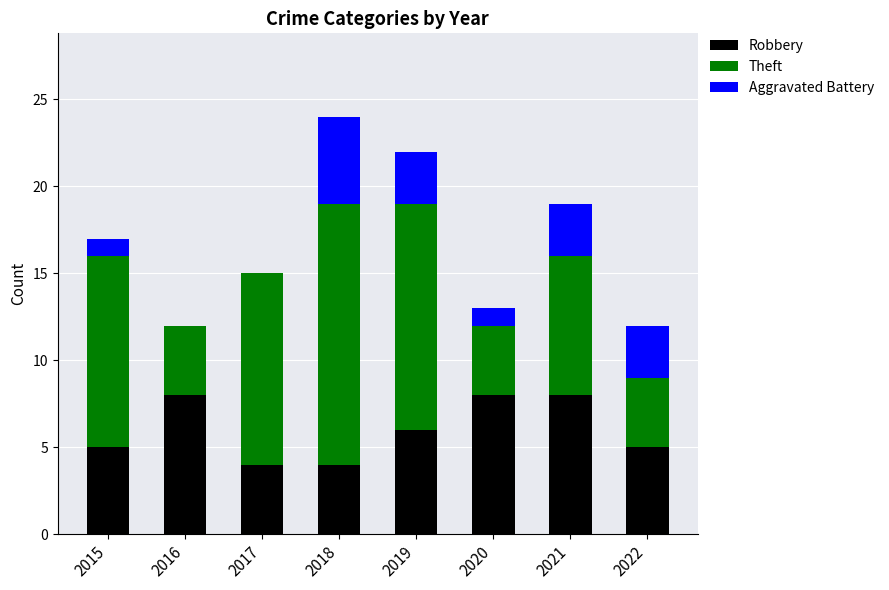

True or false: Robbery has a value of 8 at 2020.

True